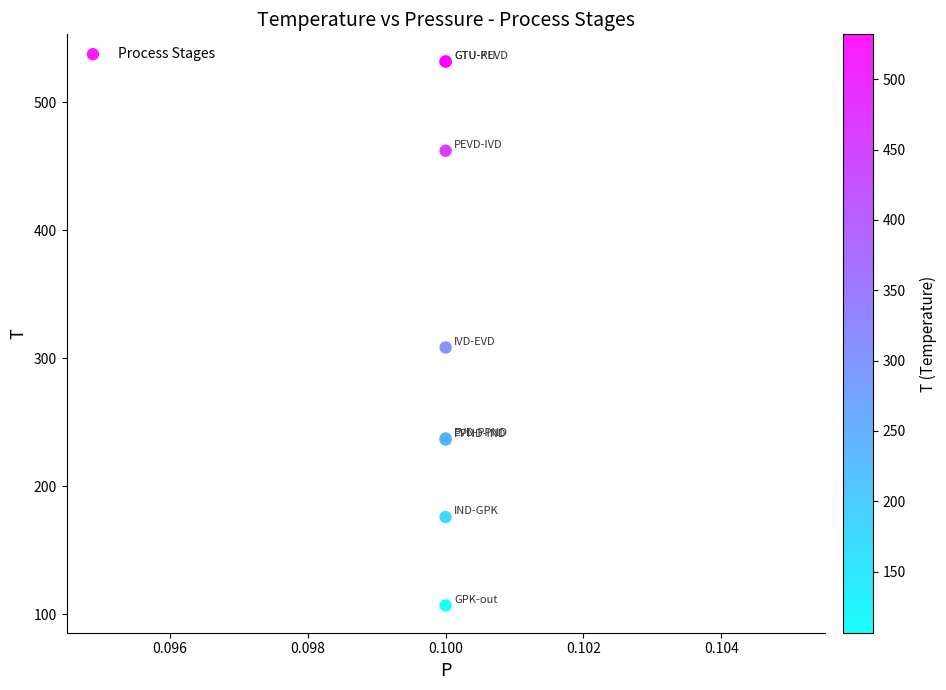

What Y value in the scatter plot is closest to 319?

308.3